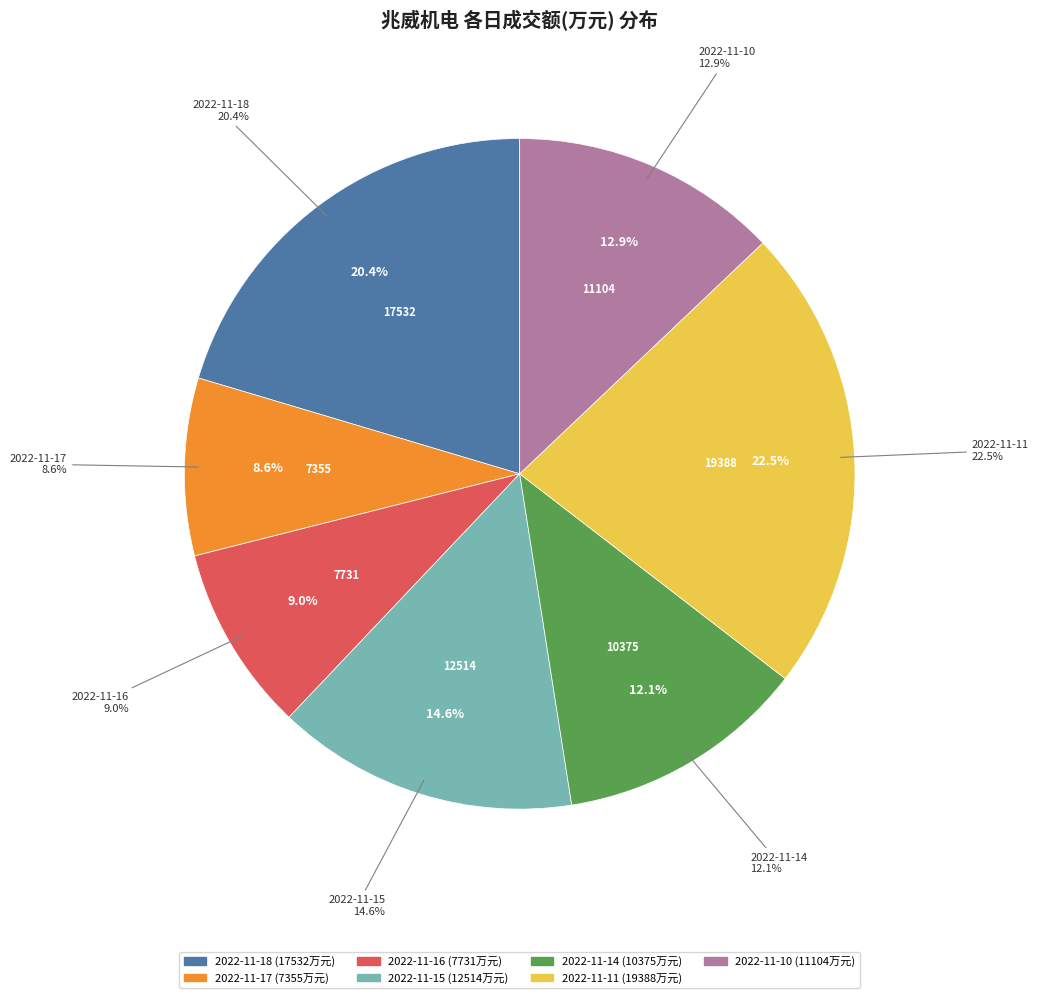

To the nearest percent, what is the difference between the largest and smallest slice percentages?

14%